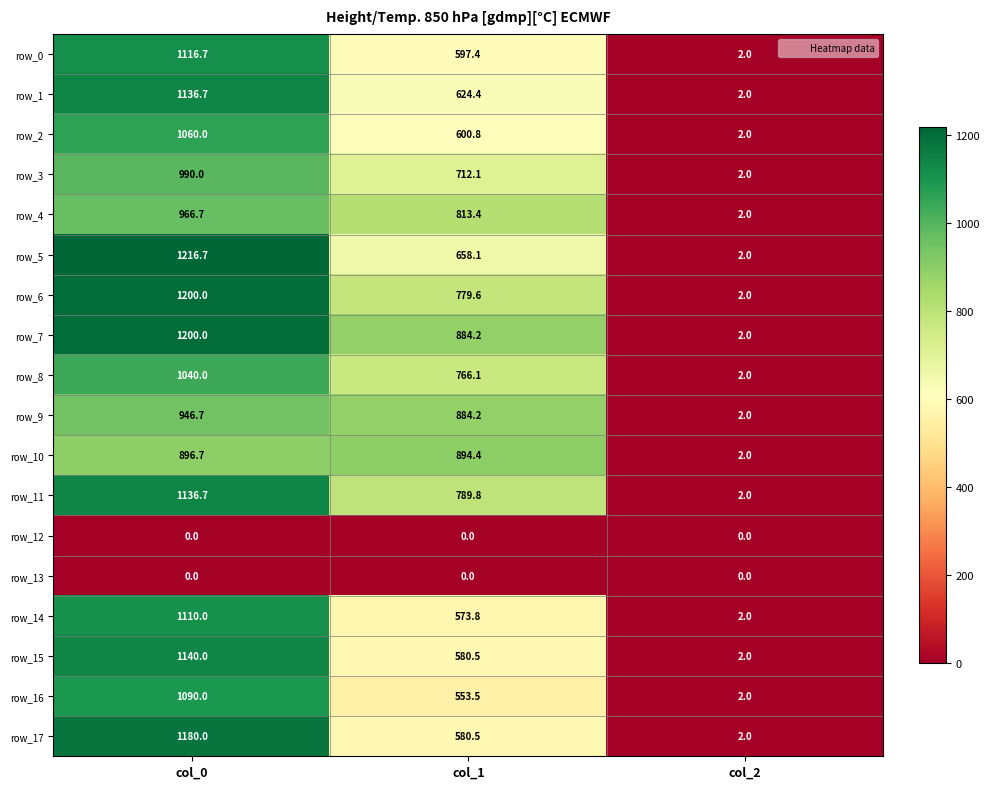

Is the value of row_1 at col_0 greater than the value of row_0 at col_1?

Yes